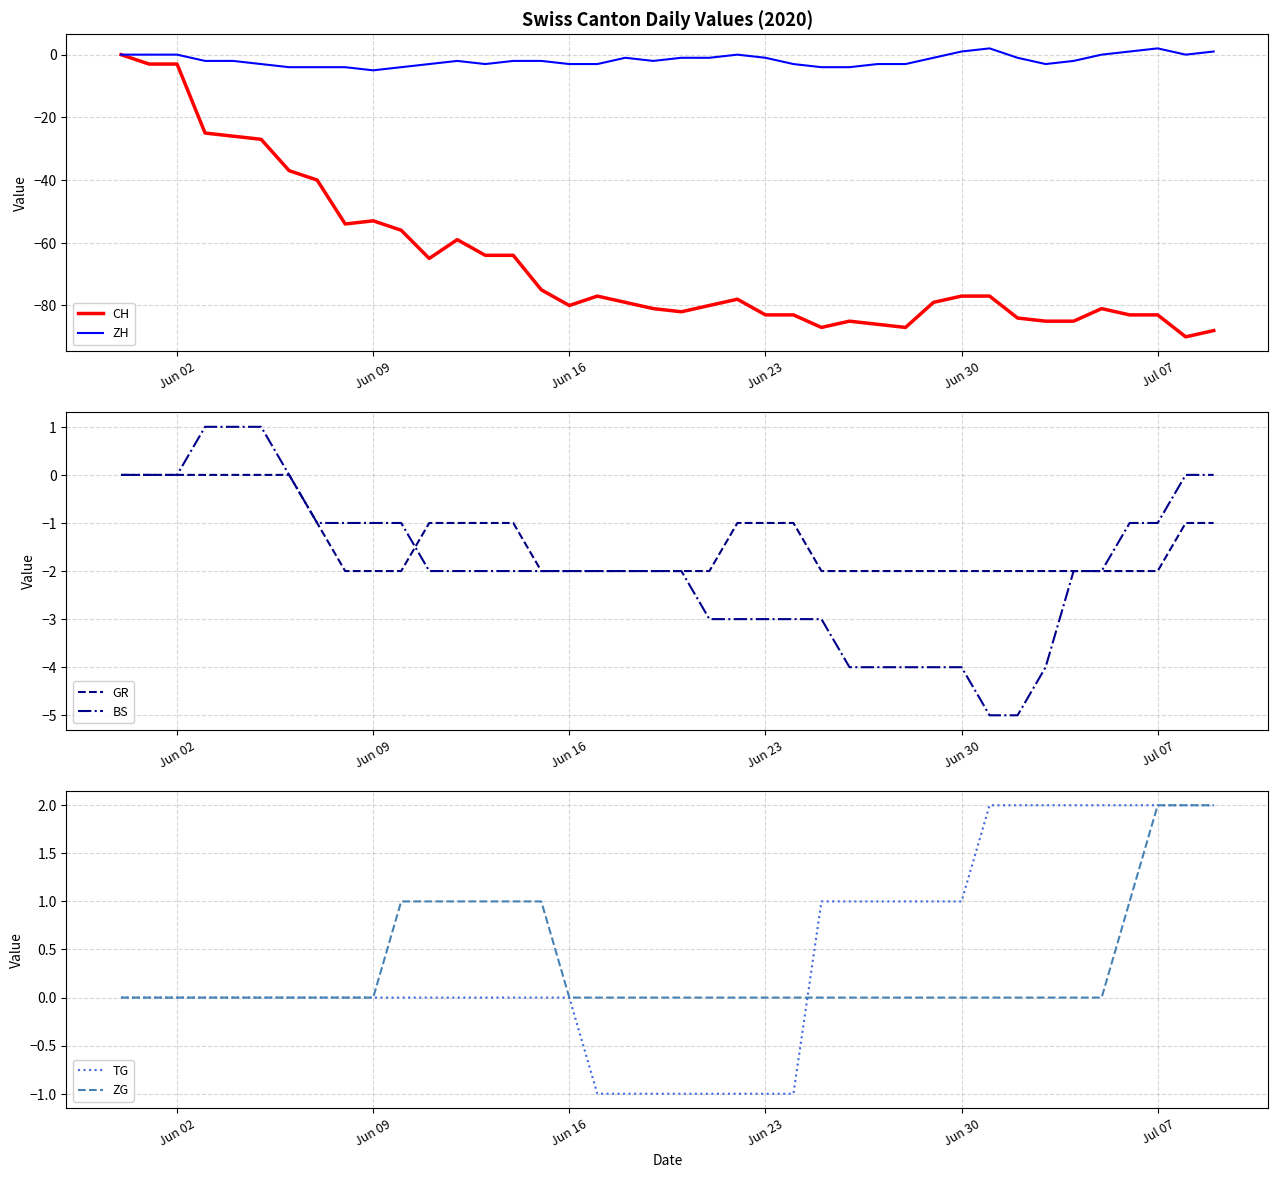

True or false: CH has a value of -118 at Jun 30.

False